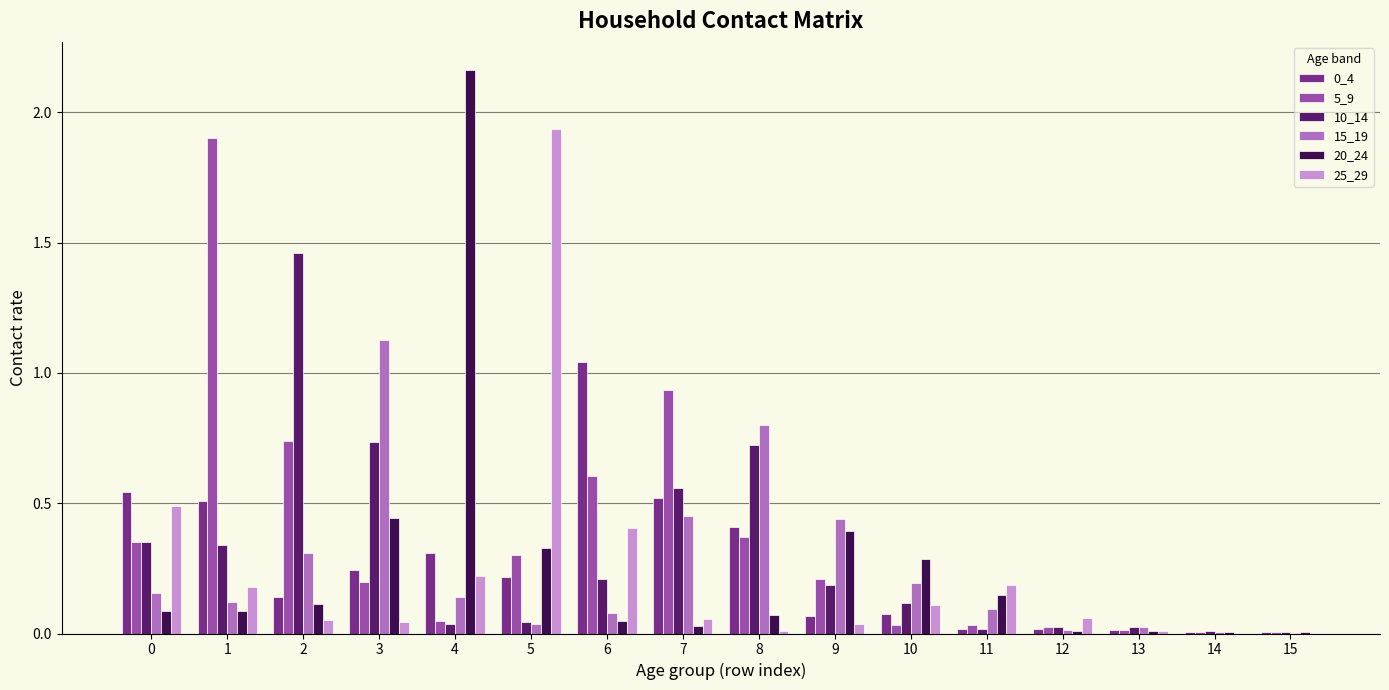

Is the value of 25_29 at 0 greater than the value of 0_4 at 11?

Yes